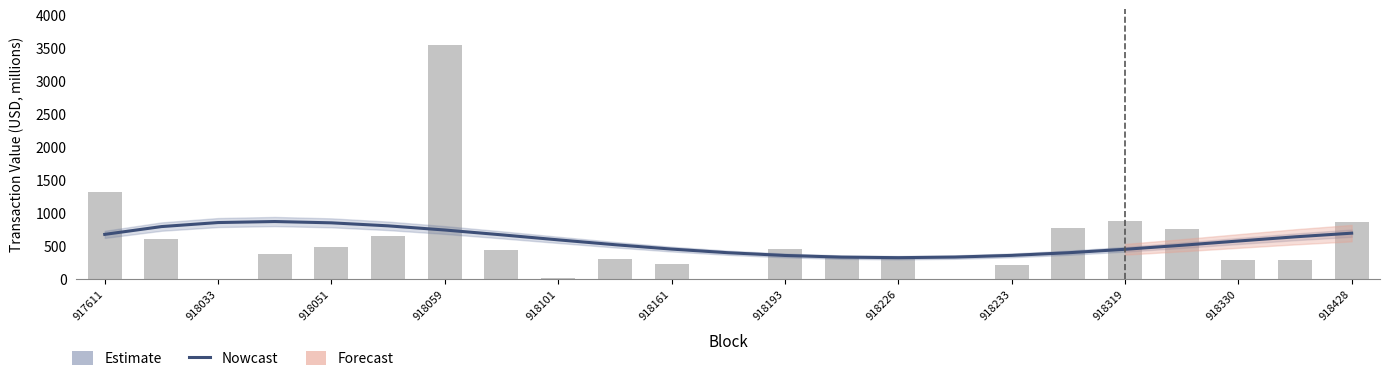

What is the sum of all values?

13177.0